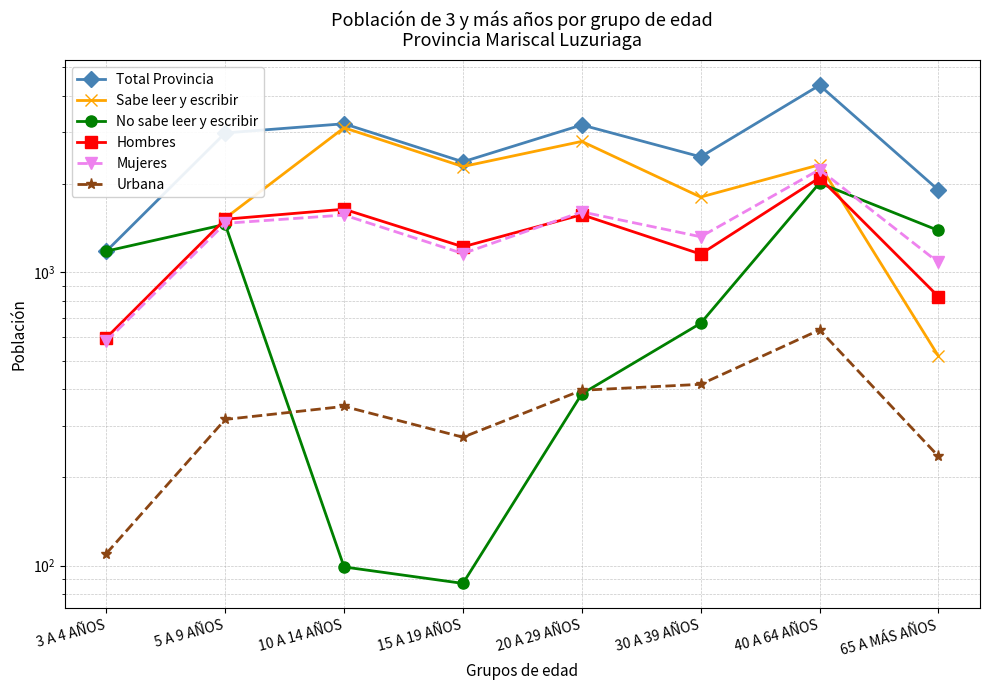

In Mujeres, how many points are lower than both neighbors (excluding endpoints)?

2